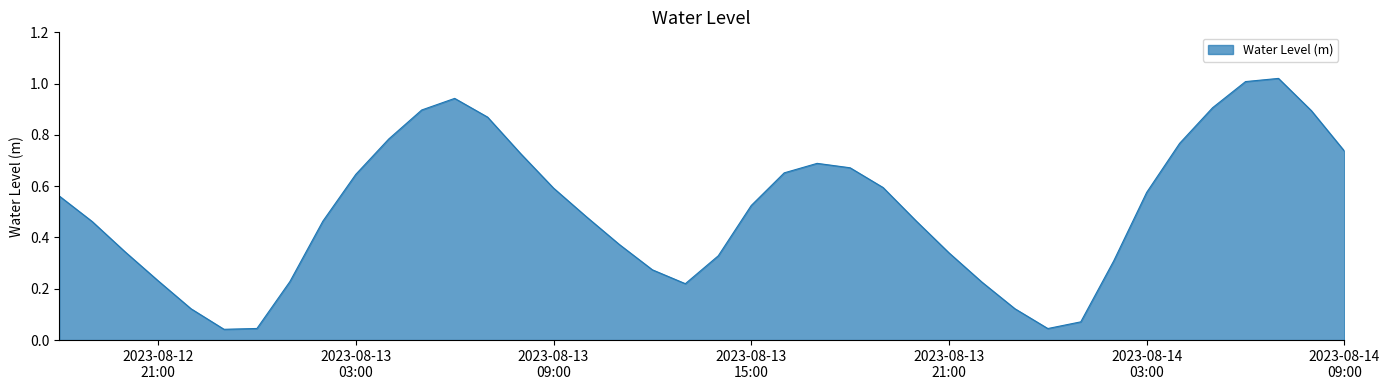

Reading left to right, list all the values displayed in this chart.

0.6	0.5	0.3	0.2	0.1	0.0	0.0	0.2	0.5	0.6	0.8	0.9	0.9	0.9	0.7	0.6	0.5	0.4	0.3	0.2	0.3	0.5	0.7	0.7	0.7	0.6	0.5	0.3	0.2	0.1	0.0	0.1	0.3	0.6	0.8	0.9	1.0	1.0	0.9	0.7